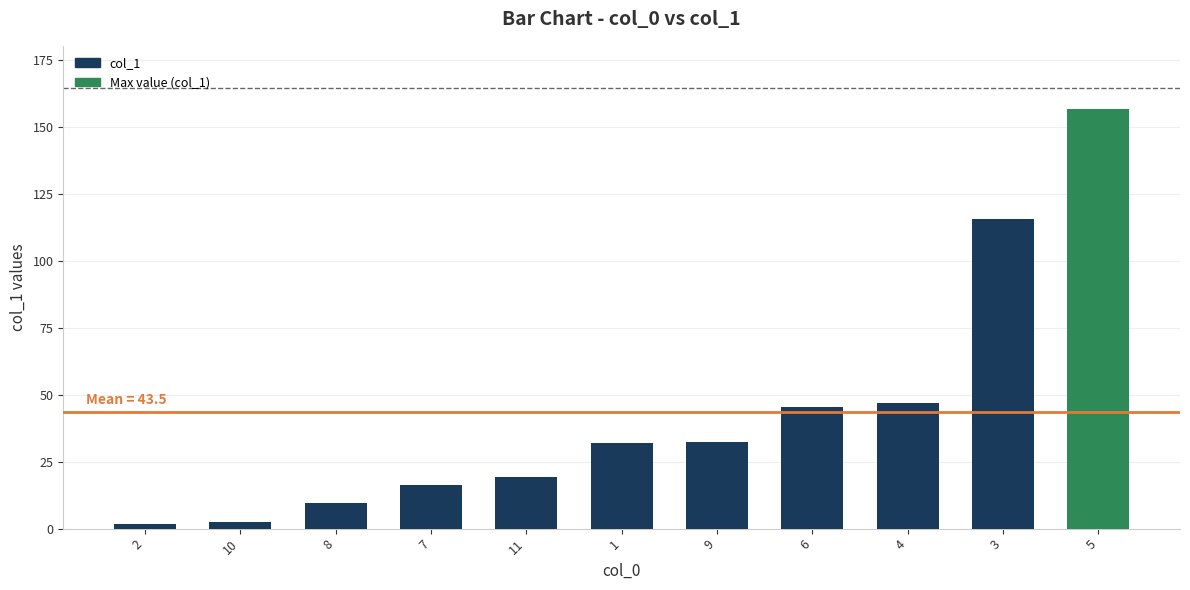

What is the change in value from 11 to 3?

+96.5